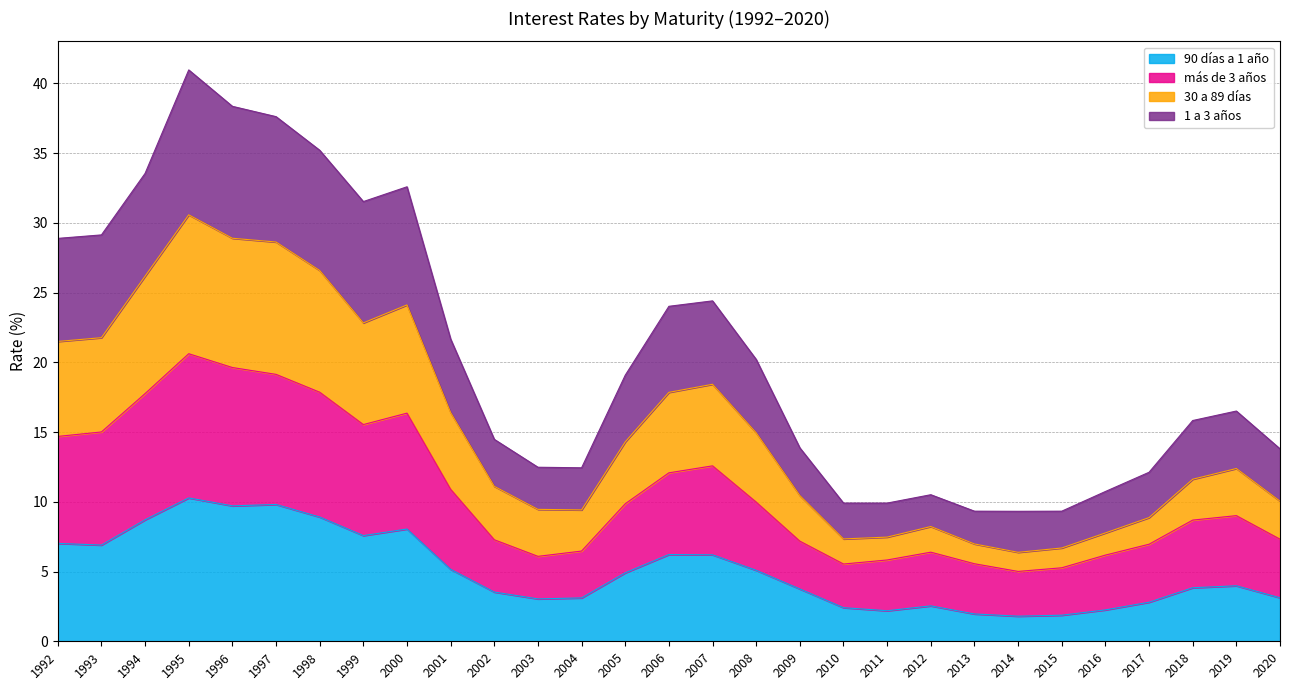

Where is más de 3 años nearest to the value 12?

2006